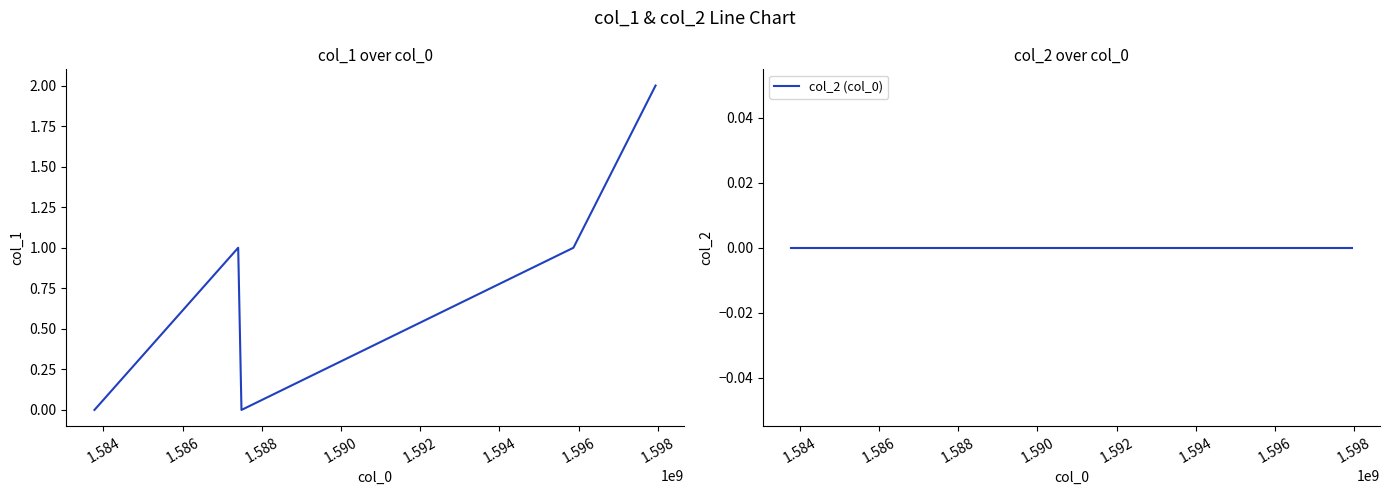

Reading left to right, transcribe all the data shown in this chart.

col_1: 0	1	0	1	2
col_2 (col_0): 0	0	0	0	0